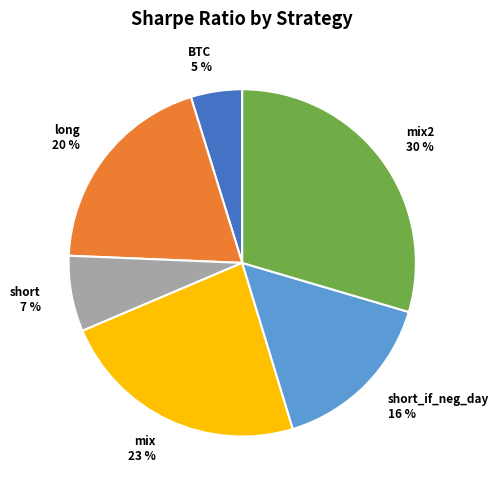

How many slices are in this pie chart?

6